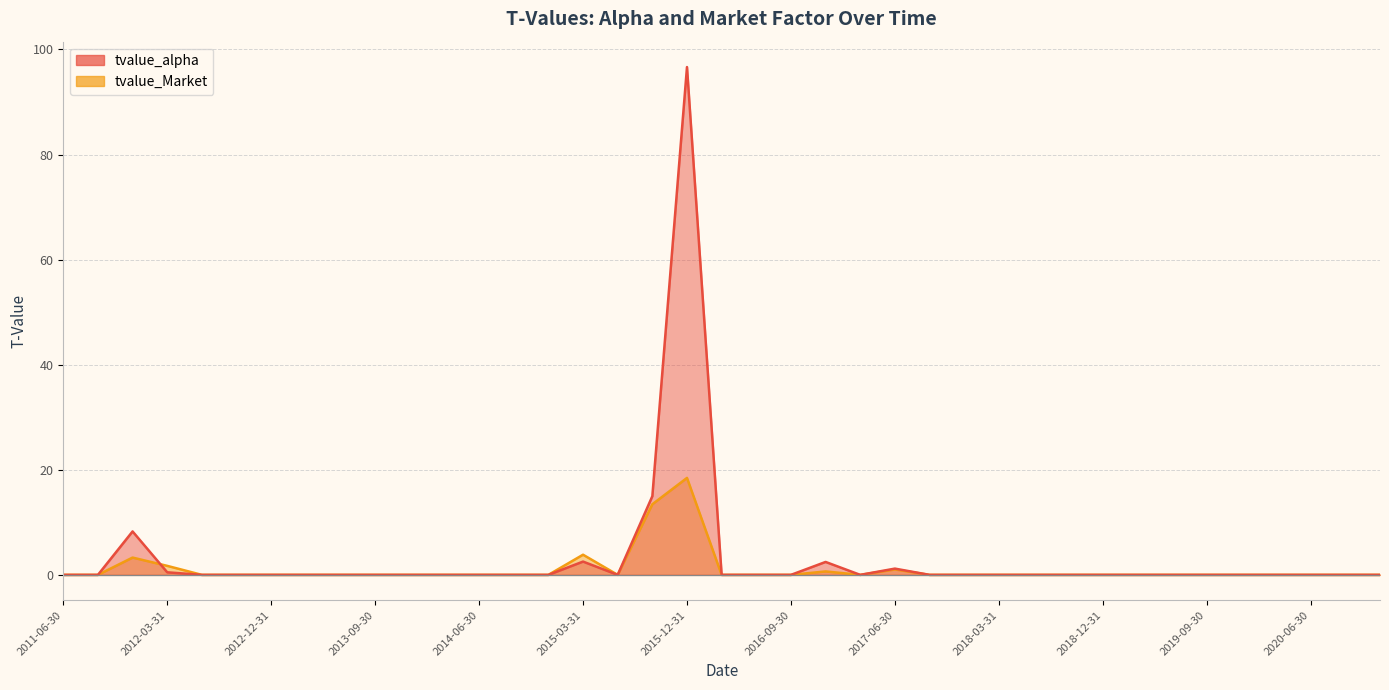

What is the label of the 34th point from the left?

2019-09-30